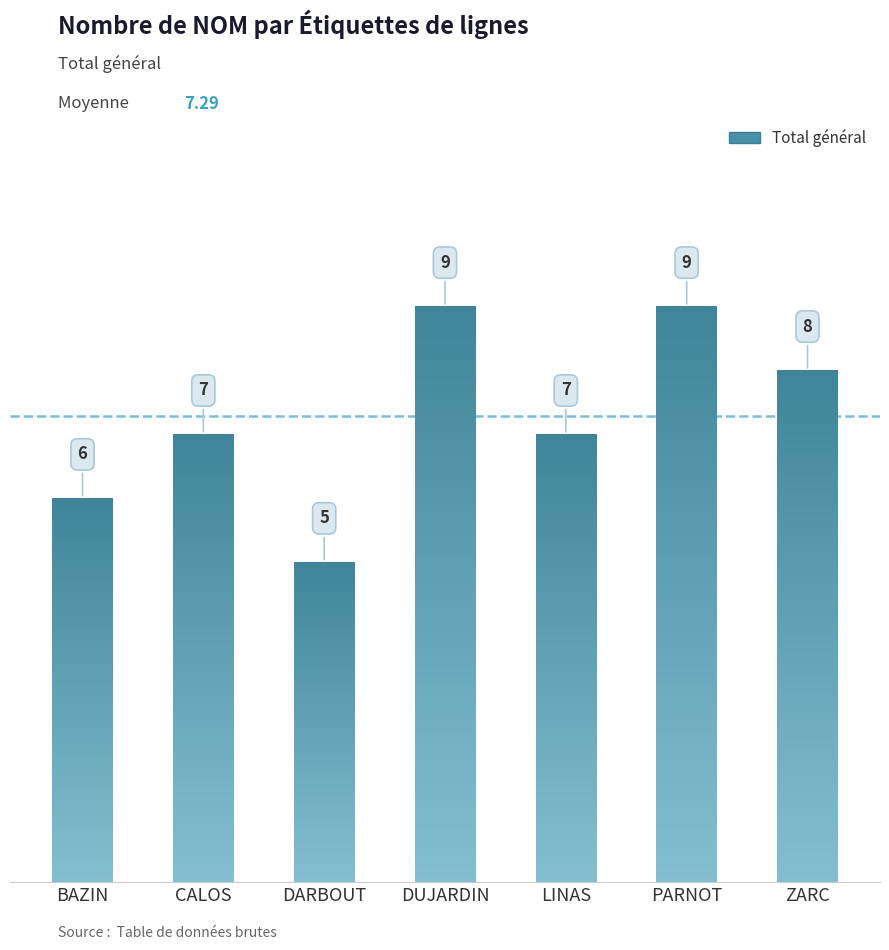

Which category has the lowest value across all series?

DARBOUT